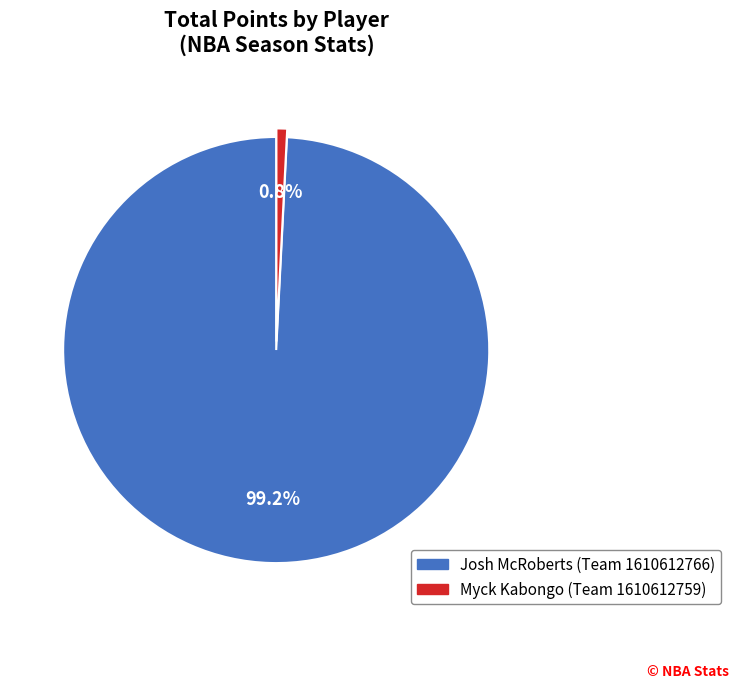

True or false: Josh McRoberts (Team 1610612766) accounts for 90% of the total.

False